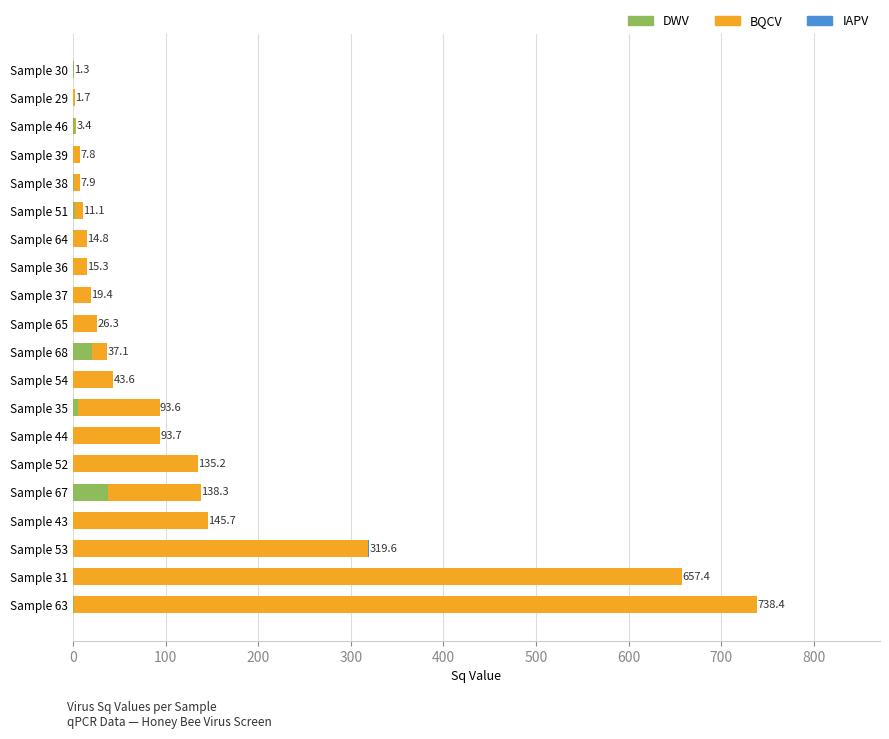

What is the sum of all DWV values?

71.8